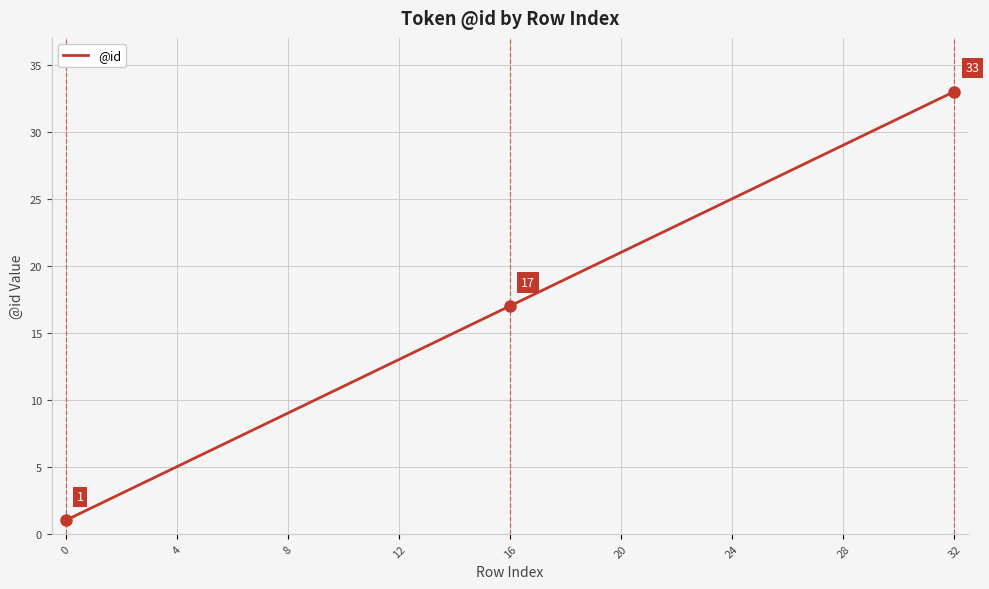

What is the maximum value shown in the chart?

33